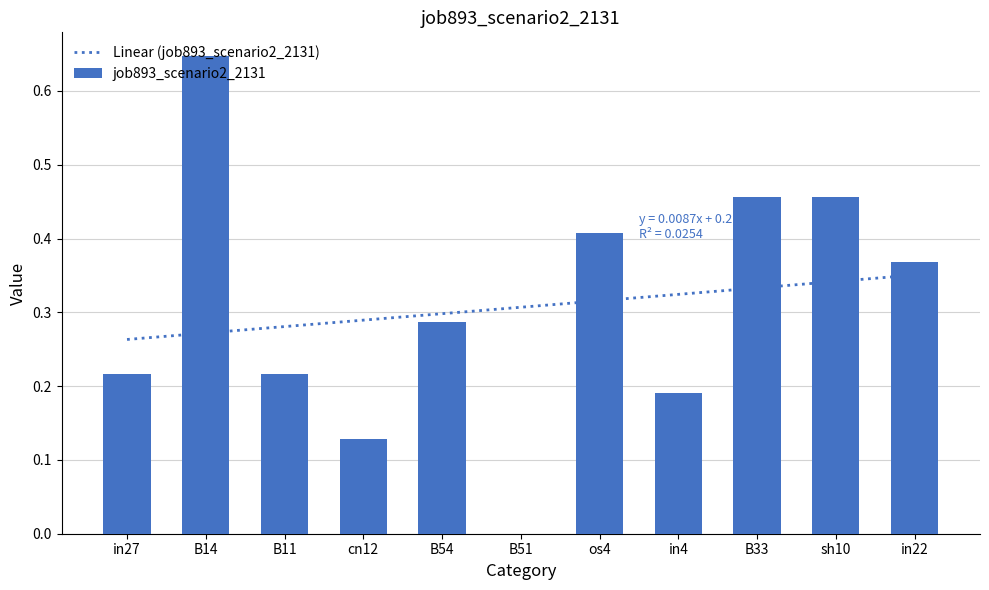

What is the label of the 5th bar from the left?

B54